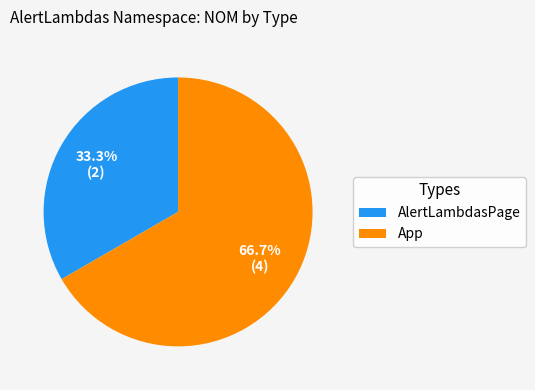

What percentage is NOT represented by AlertLambdasPage?

66.7%